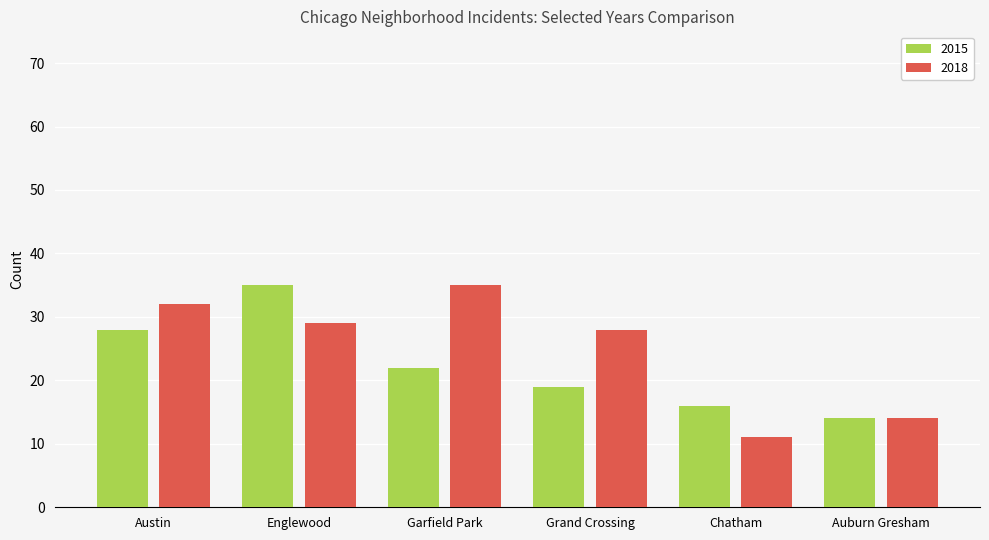

Which series has the largest total across all categories?

2018